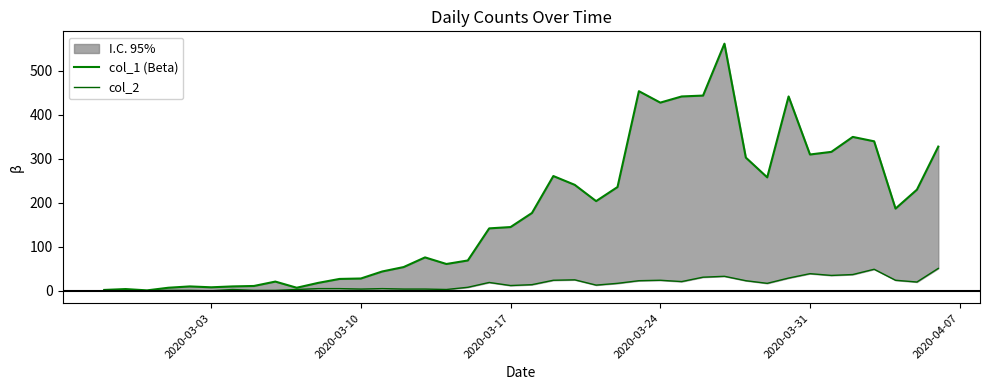

True or false: col_1 (Beta) and col_2 intersect in this chart.

False